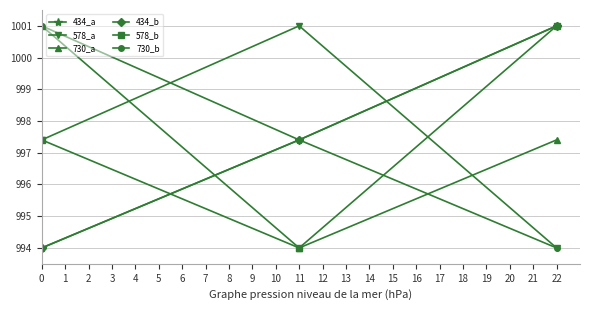

Is this an area chart (filled region under the line)?

No